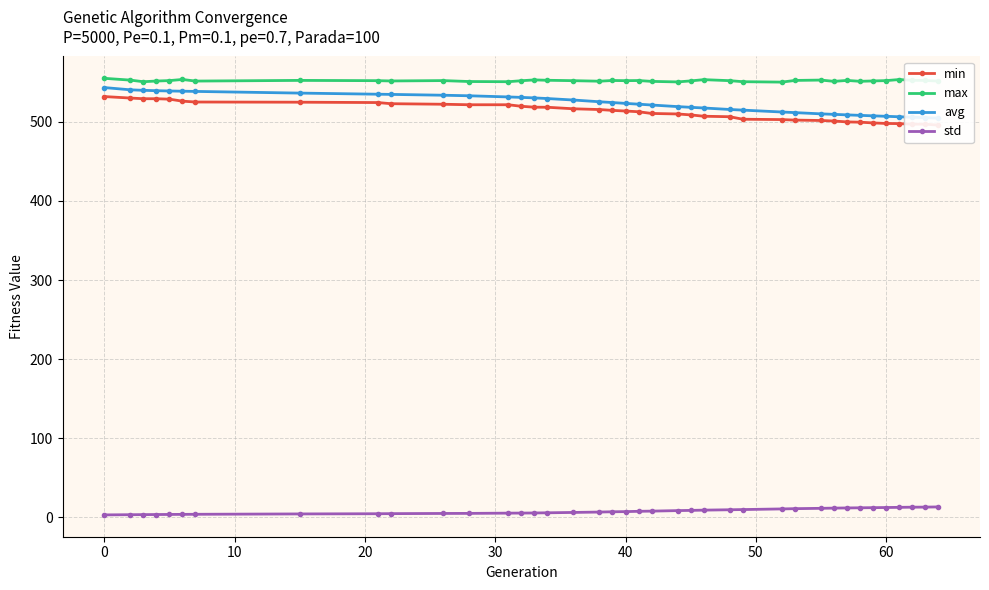

True or false: std and max cross at least once.

False